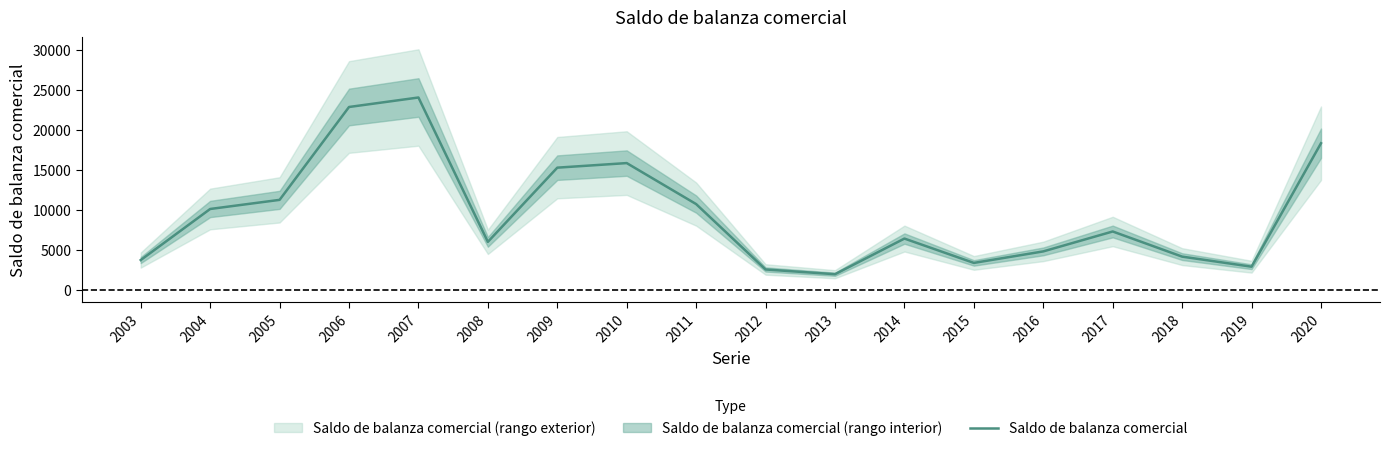

Which category has the lowest value across all series?

2013